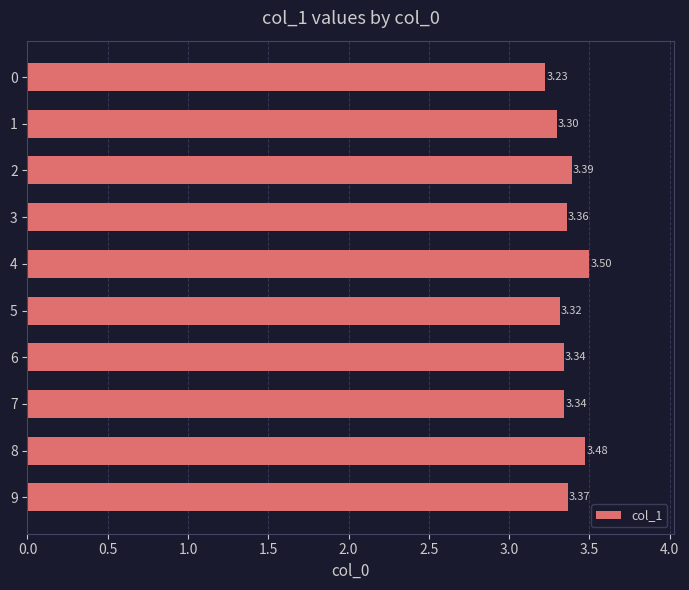

What is the sum of all values?

33.6